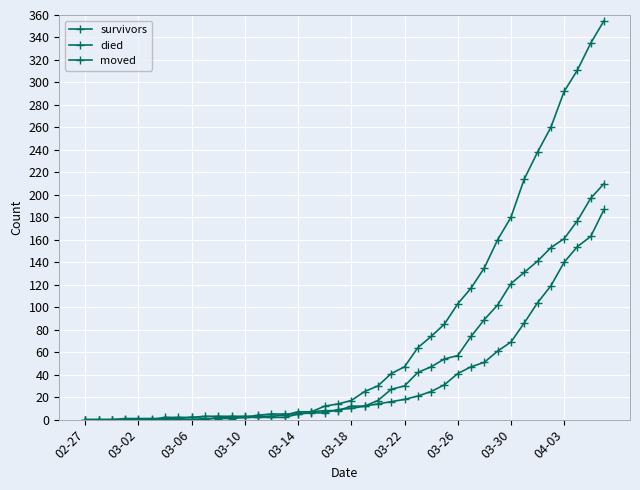

How many data points in survivors are less than 12?

20